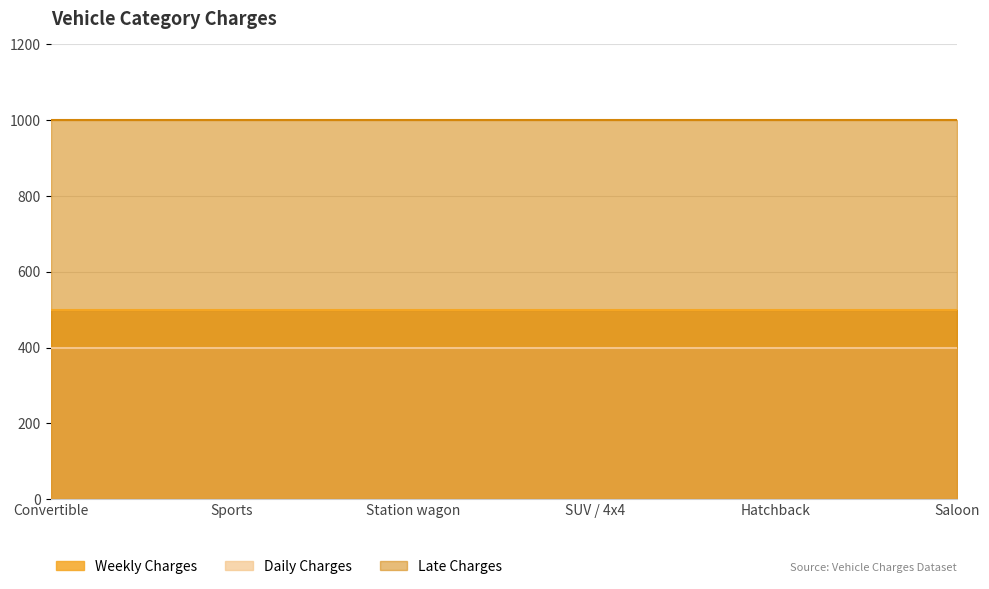

True or false: late_charges and weekly_charges intersect in this chart.

False